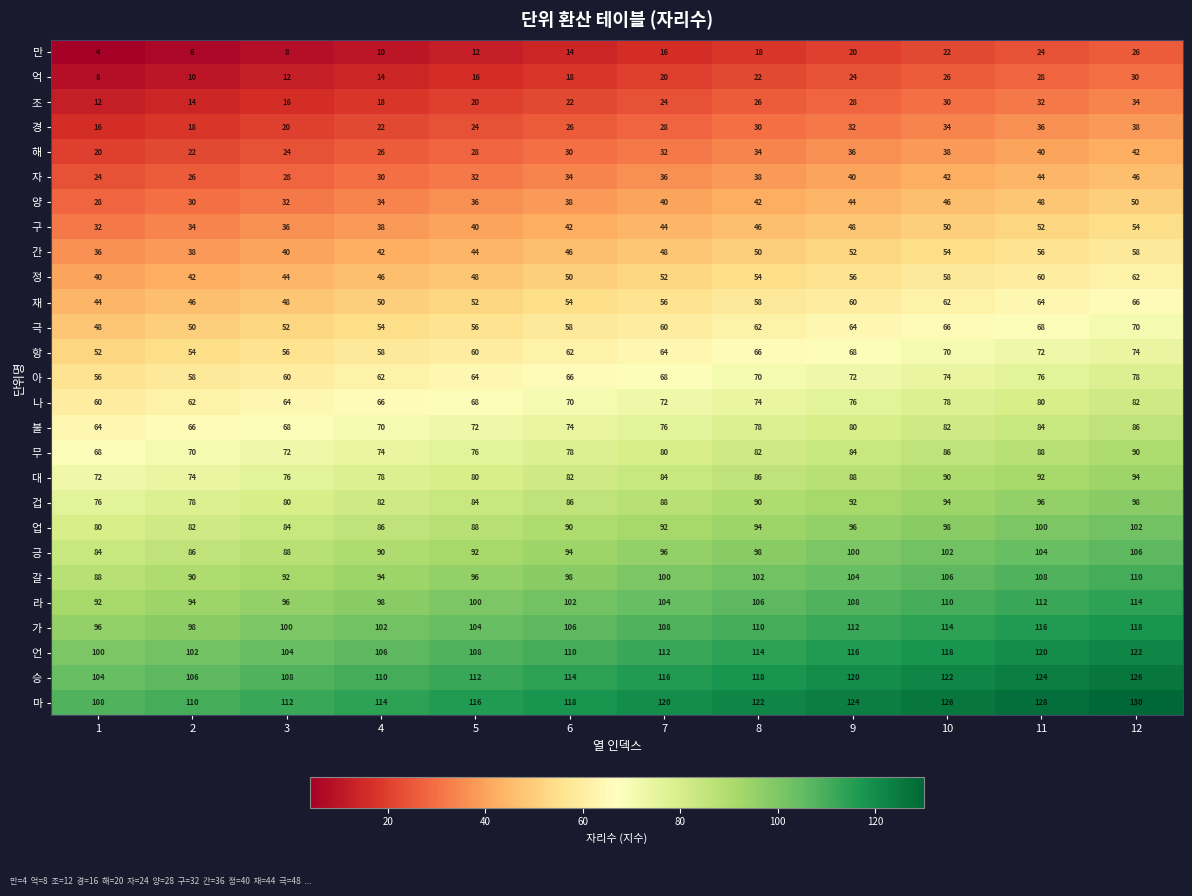

What is the total value across all series at 8?

1890